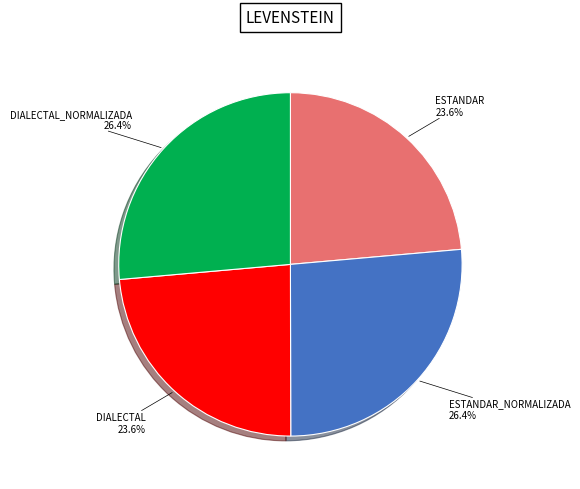

Is there a majority slice in this chart?

No